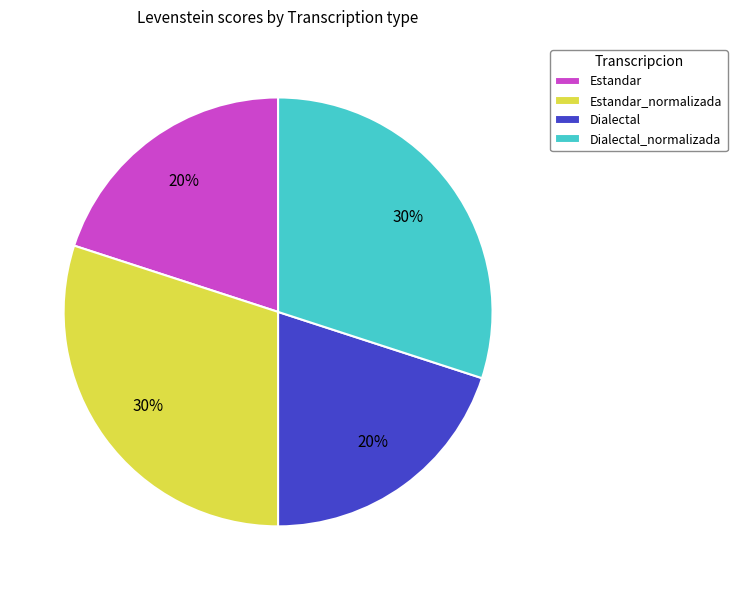

Combined, do Dialectal_normalizada and Estandar_normalizada account for over 50%?

Yes